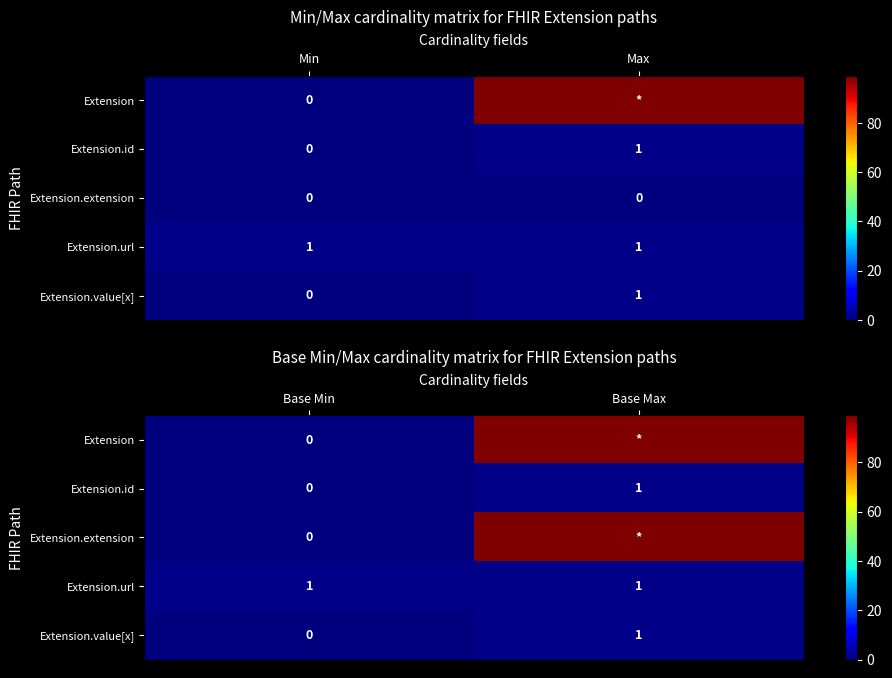

The Extension series shows 99 at Base Max. True or false?

True